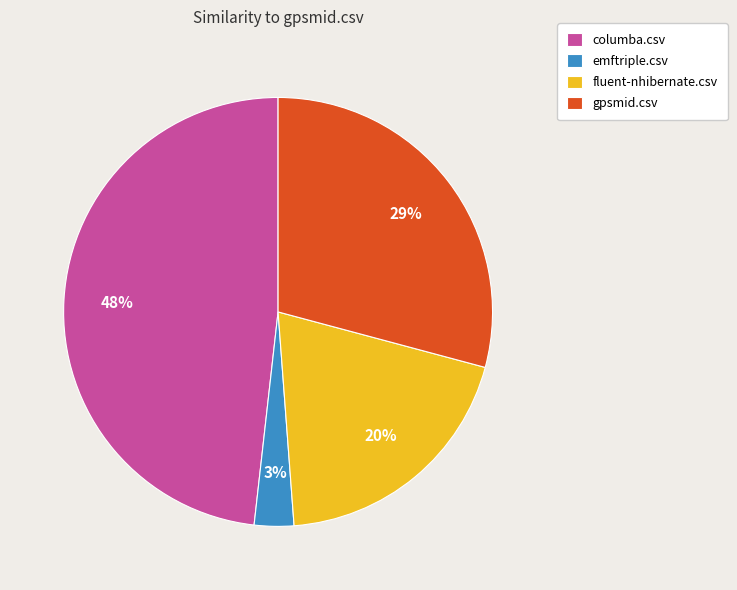

To the nearest percent, what percentage of the pie is columba.csv?

48%